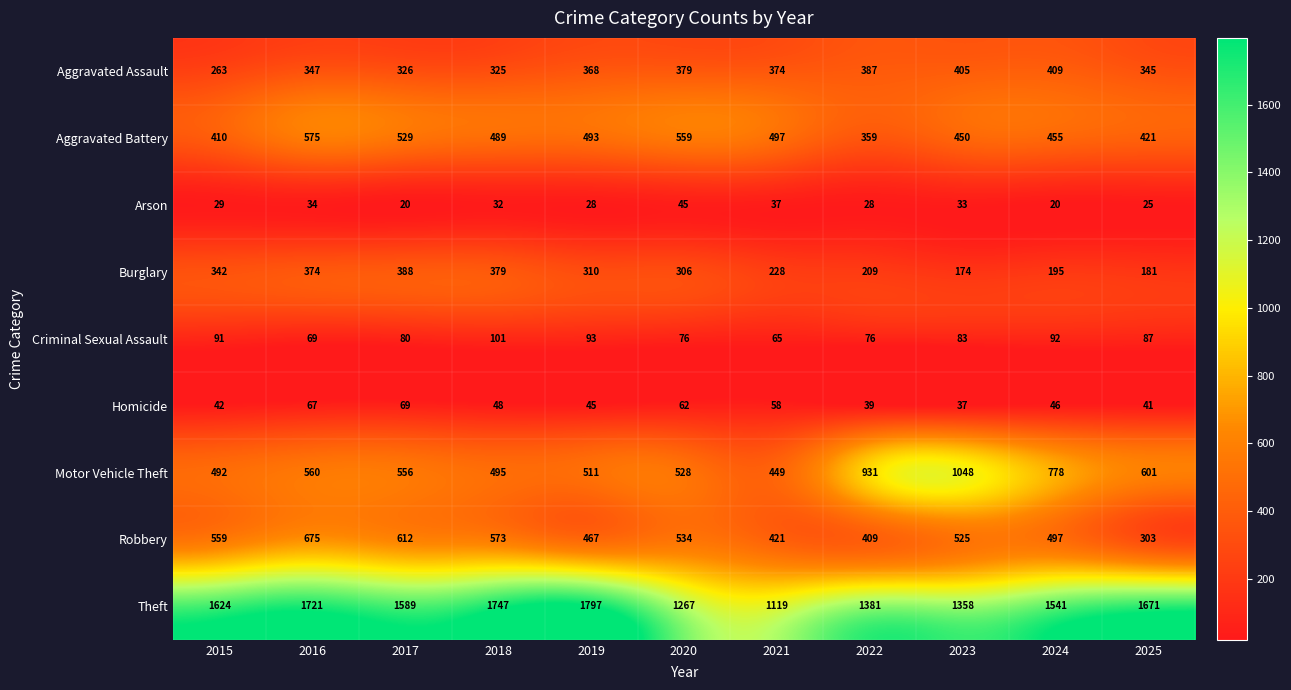

What is the average value of the Motor Vehicle Theft series?

632